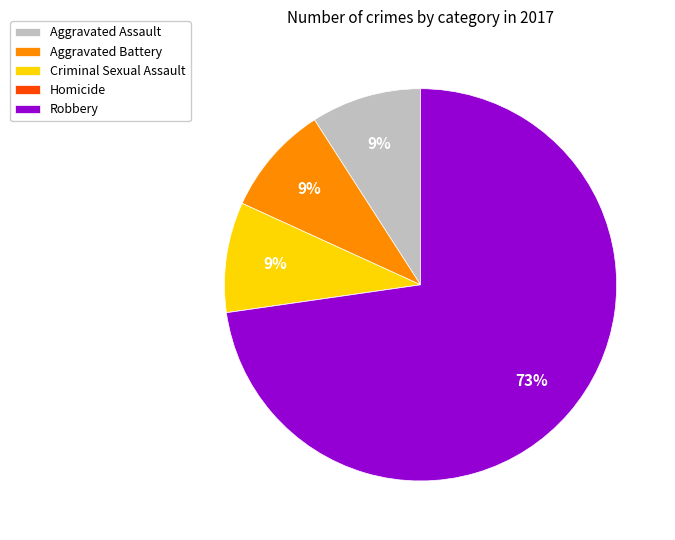

Combined, do Criminal Sexual Assault and Robbery account for over 50%?

Yes